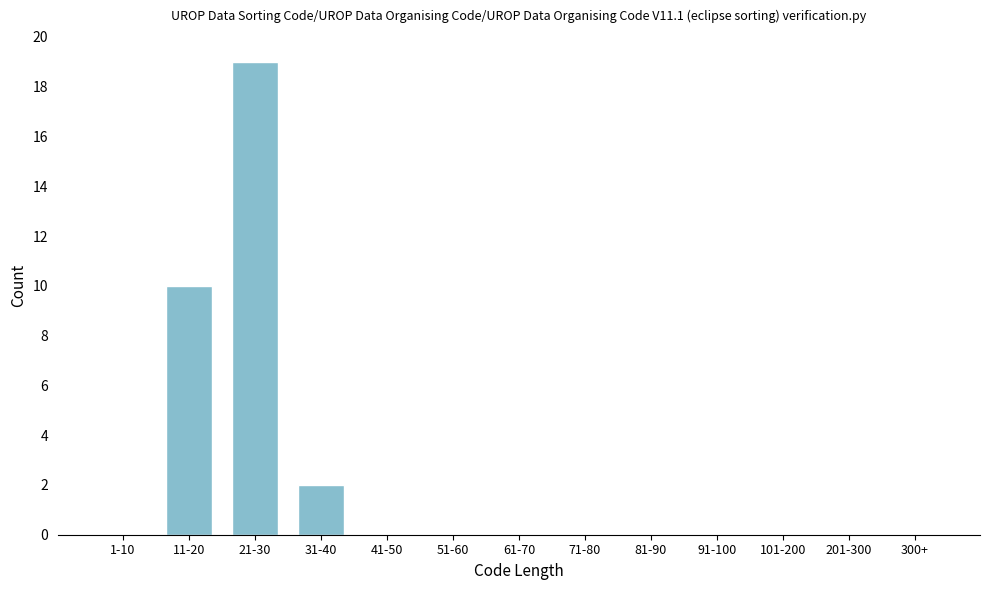

Reading left to right, extract all data points from this chart.

1-10=0	11-20=10	21-30=19	31-40=2	41-50=0	51-60=0	61-70=0	71-80=0	81-90=0	91-100=0	101-200=0	201-300=0	300+=0